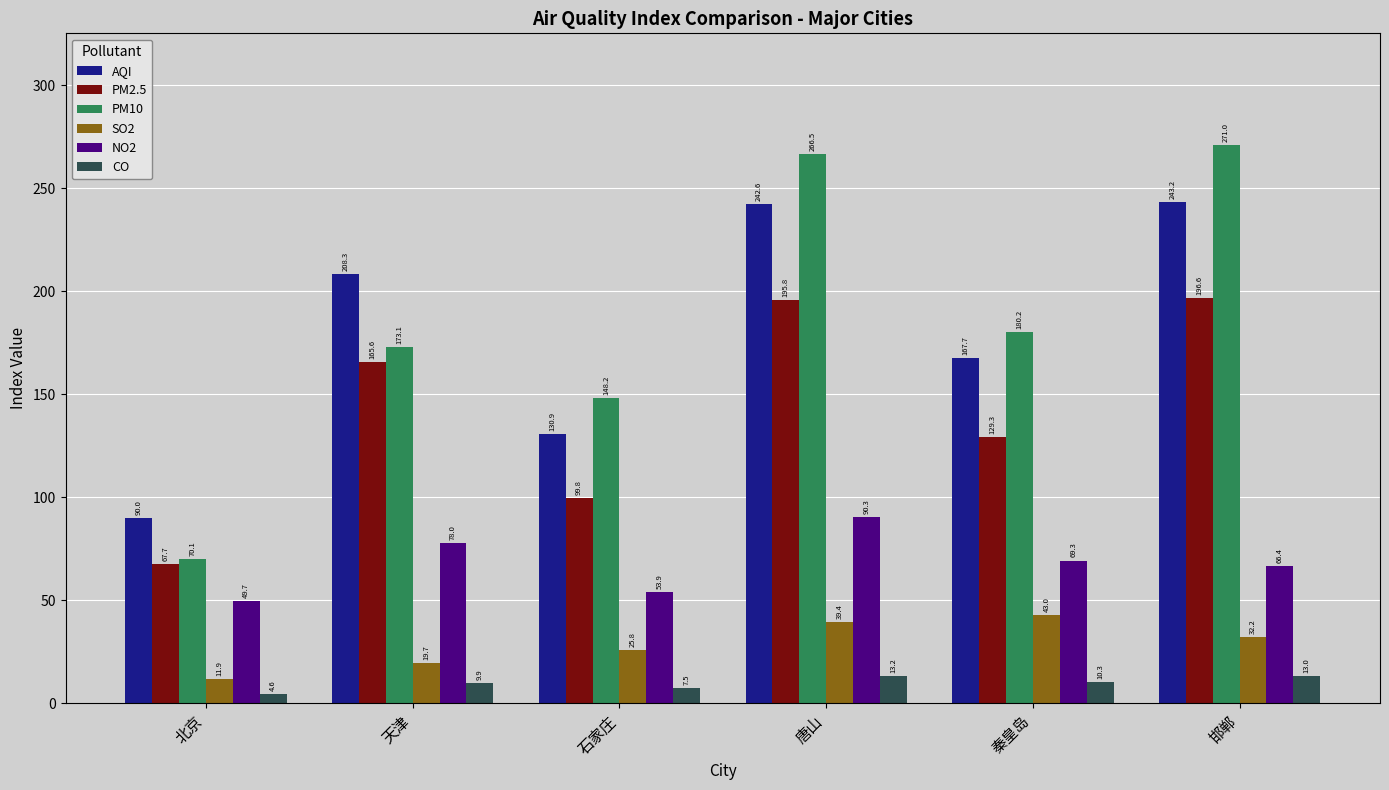

Rank the categories by AQI value from highest to lowest.

邯郸, 唐山, 天津, 秦皇岛, 石家庄, 北京